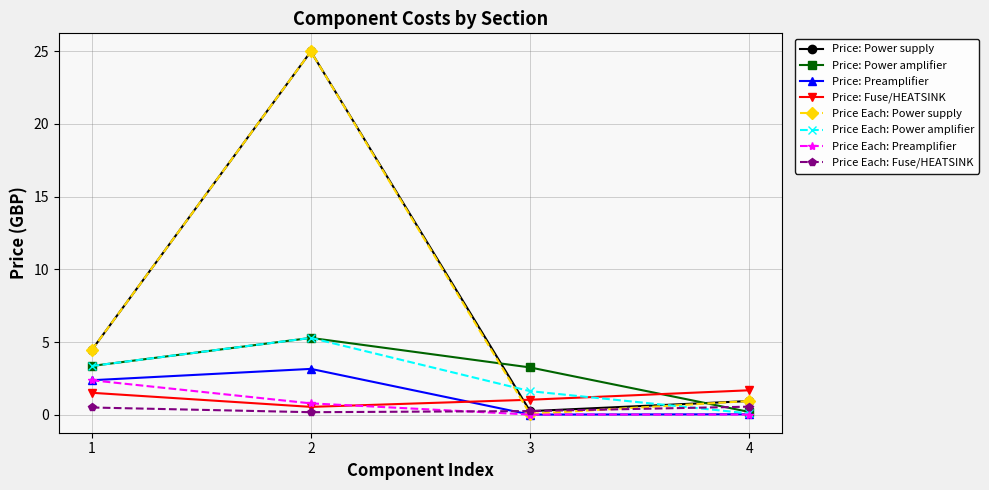

True or false: Price Each: Power amplifier has a value of 1.5 at 2.

False